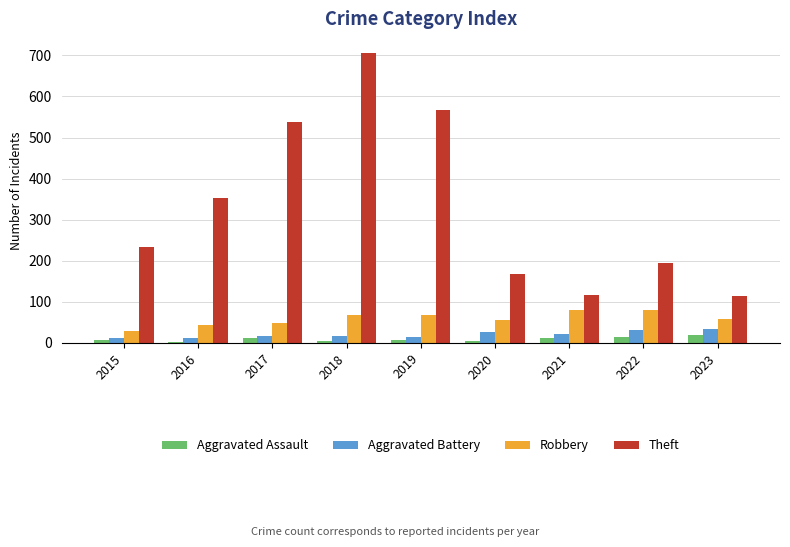

What is the difference between the highest and lowest values at 2022?

180